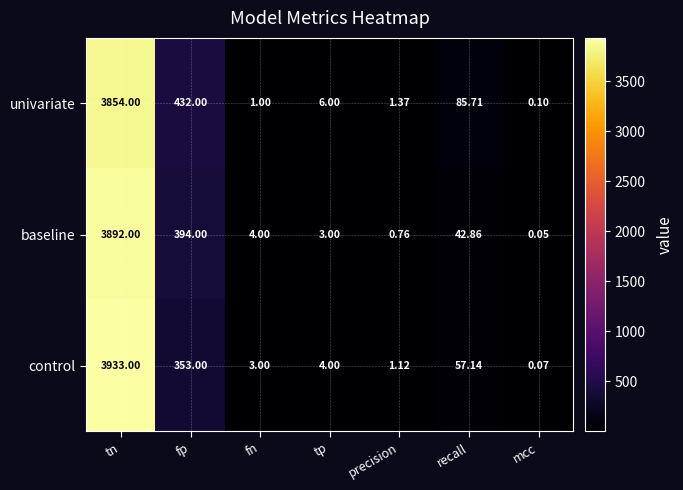

At which category is the sum across all series the highest?

tn